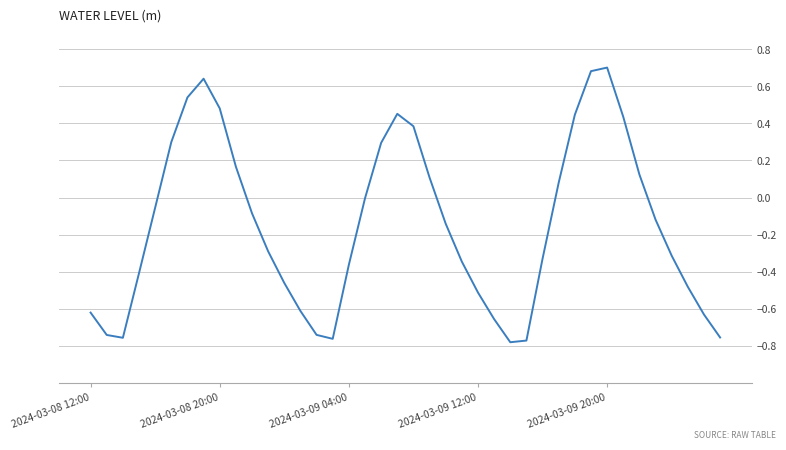

What is the difference between the maximum and minimum values?

1.5